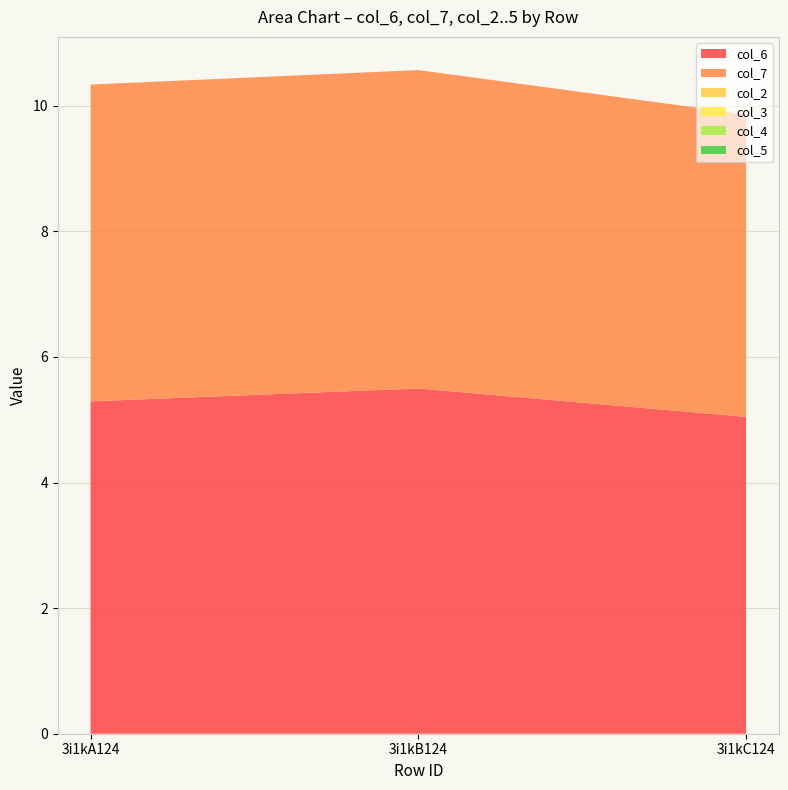

Reading left to right, transcribe all the data shown in this chart.

col_6: 5.3	5.5	5.0
col_7: 5.0	5.1	4.8
col_2: 0.0	0.0	0.0
col_3: 0.0	0.0	0.0
col_4: 0.0	0.0	0.0
col_5: 0.0	0.0	0.0